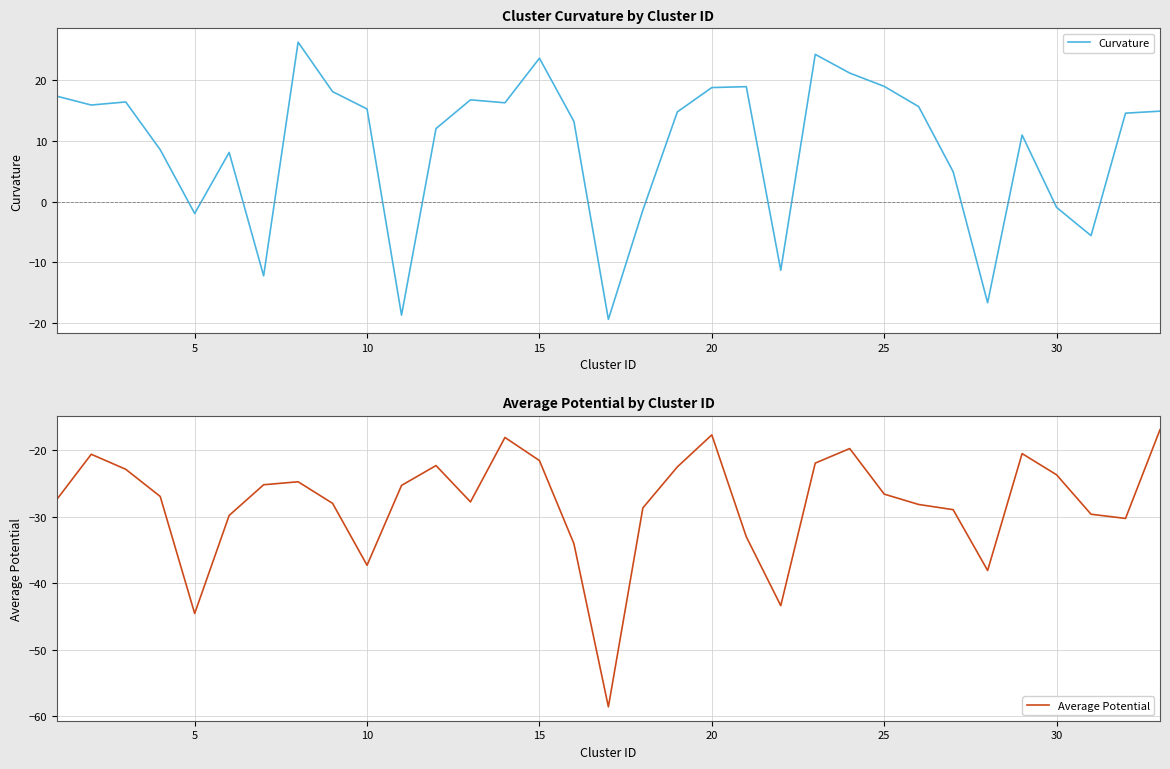

What is the maximum value for Curvature?

26.3